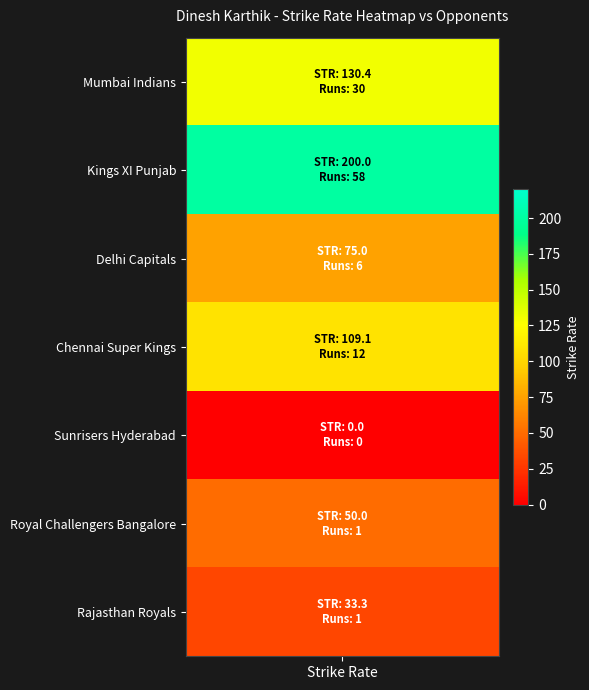

What is the sum of the Royal Challengers Bangalore values at STR and runs?

51.0